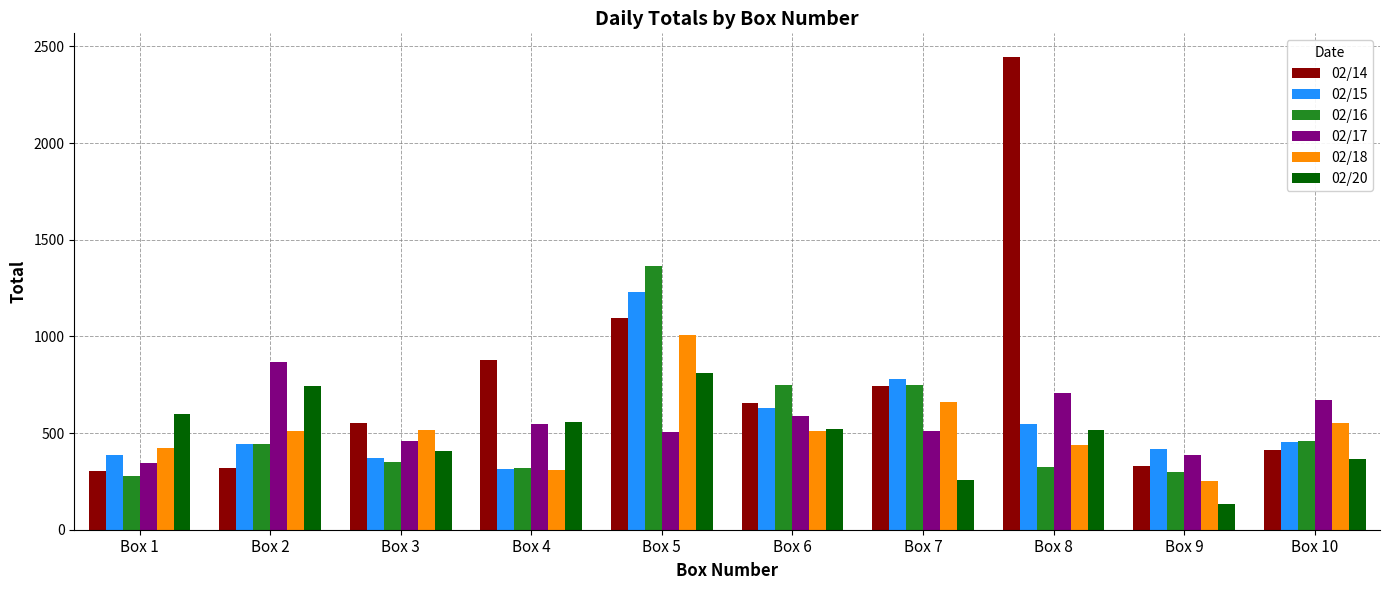

What is the value of the 02/18 bar at the 4th from the left?

310